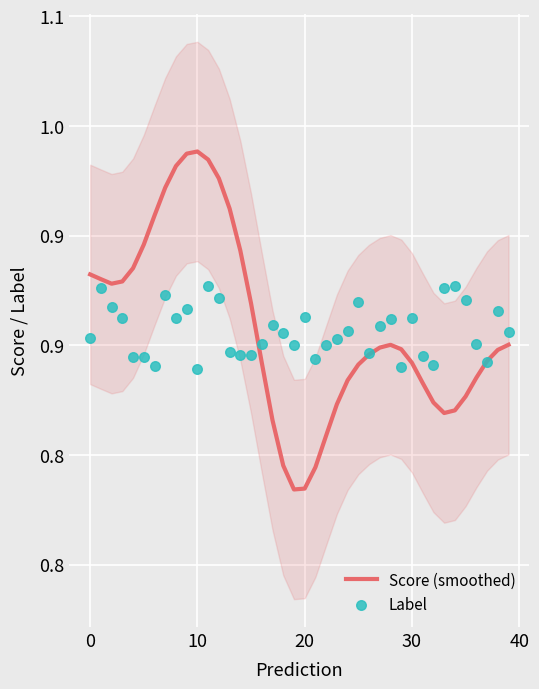

Which series reaches the minimum Y coordinate?

Score (smoothed)